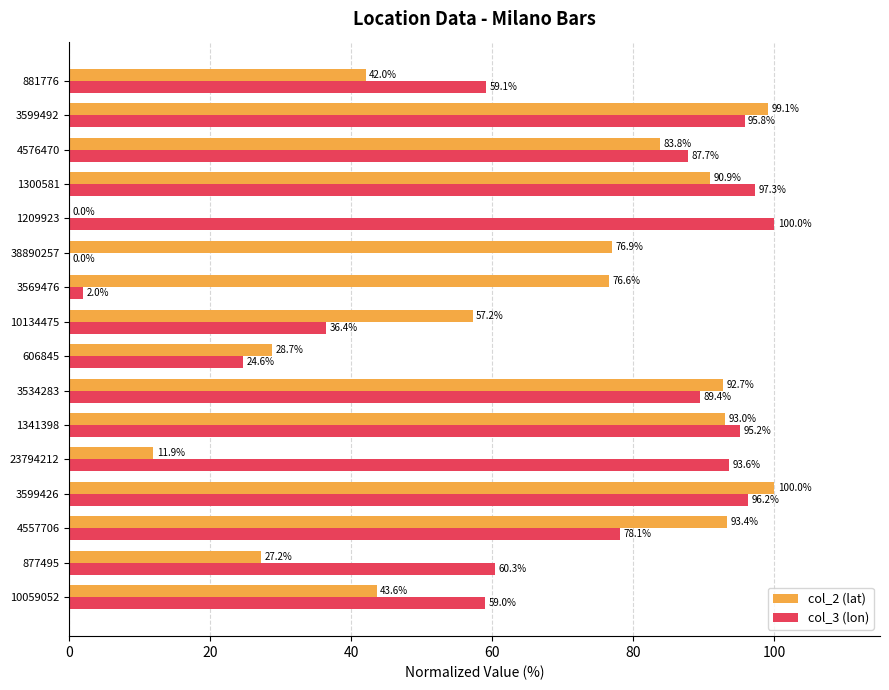

Where is col_2 (lat) nearest to the value 50?

10059052